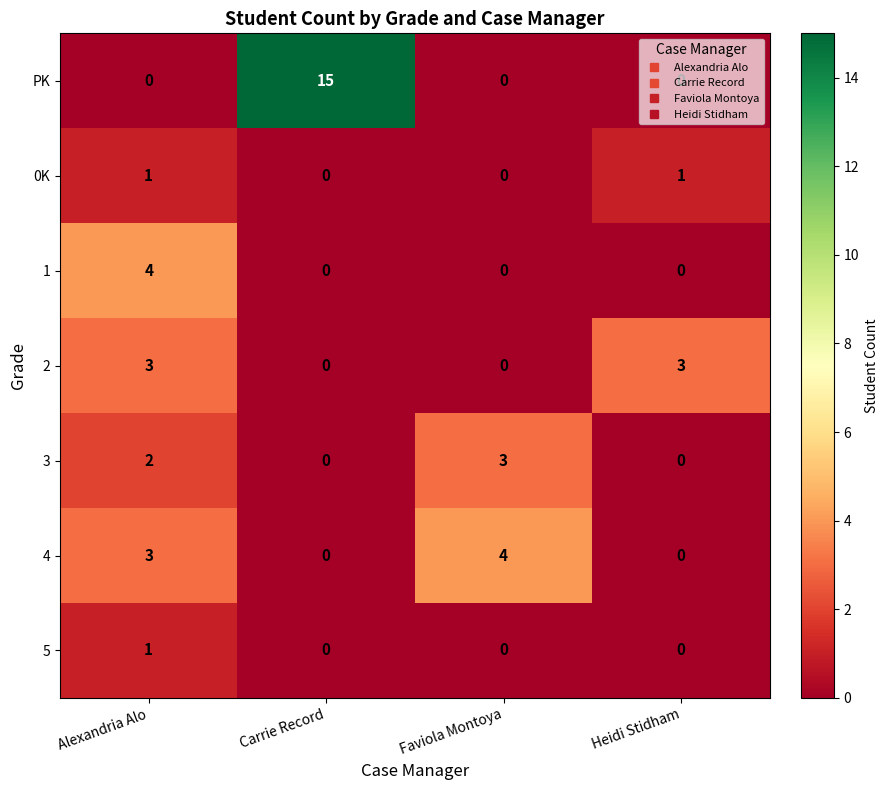

What is the greatest value displayed?

15